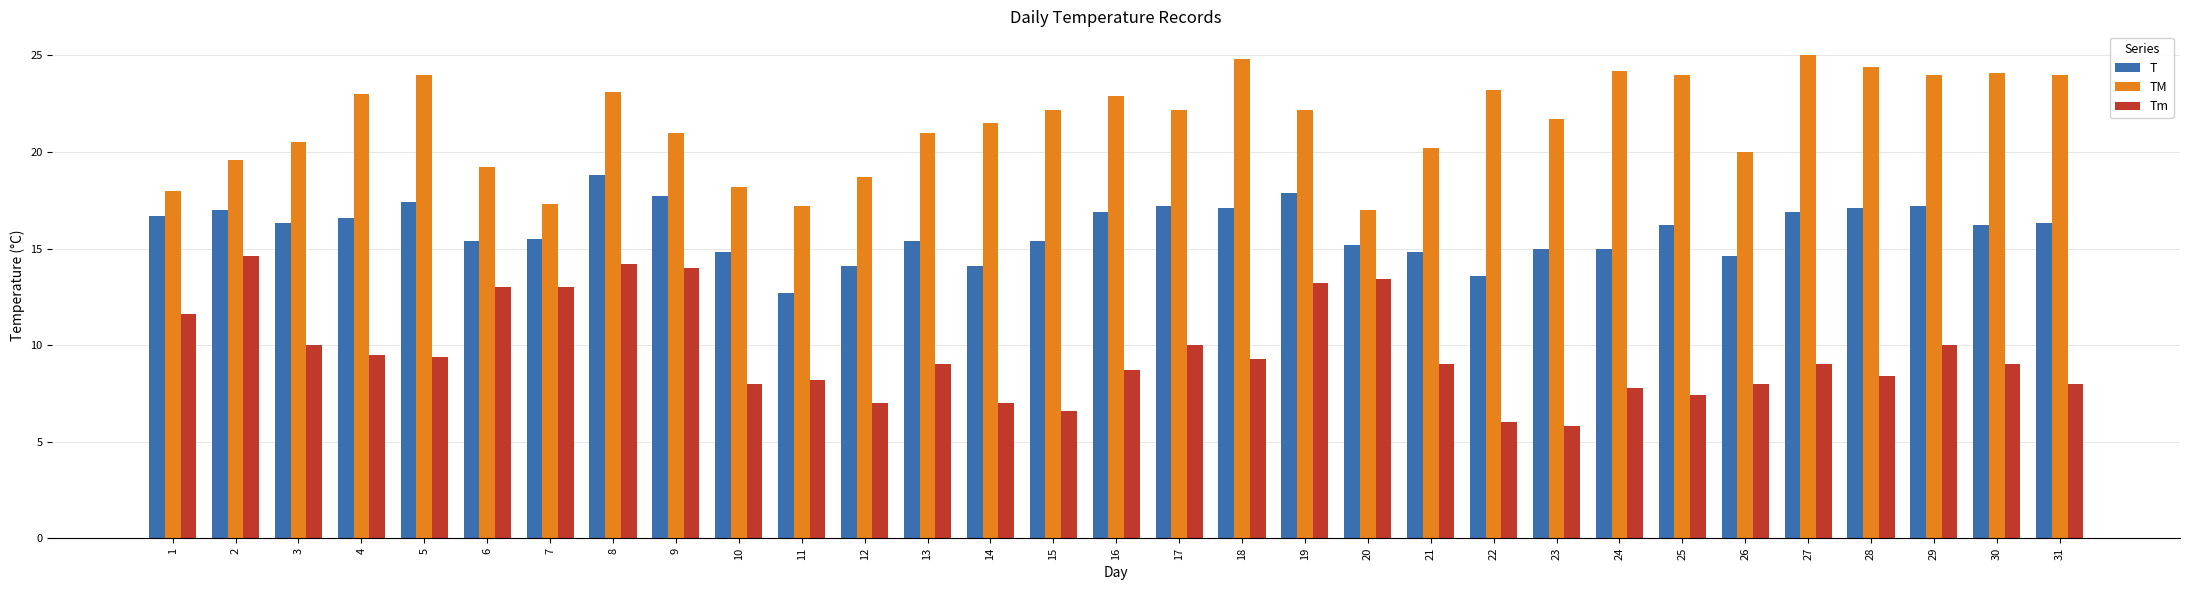

What is the value of the TM bar at the 30th from the left?

24.1